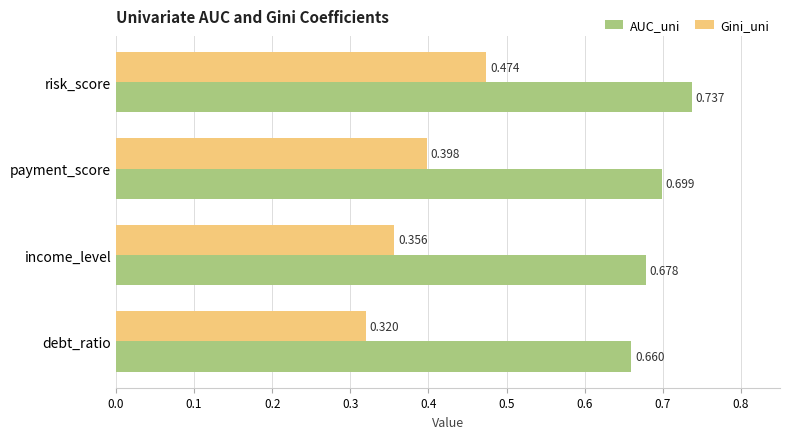

Which series has the widest spread of values?

Gini_uni